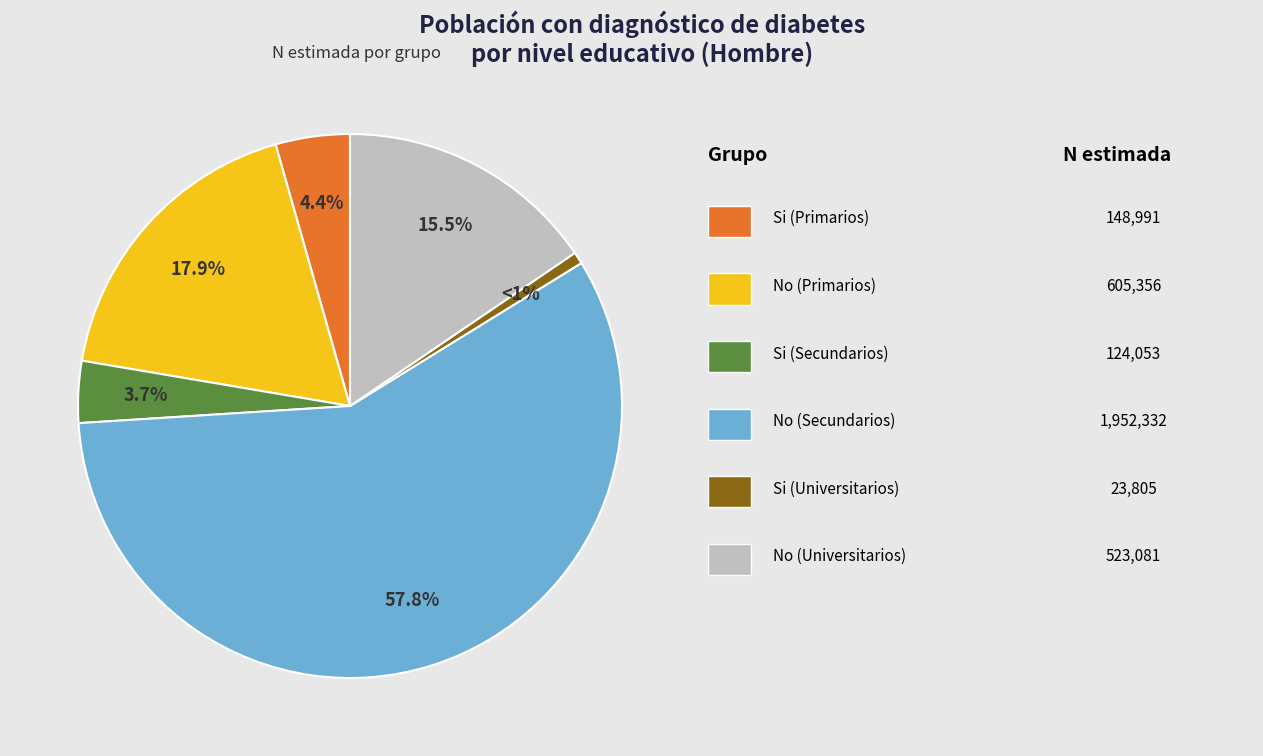

Is there any slice that represents more than half of the pie?

Yes